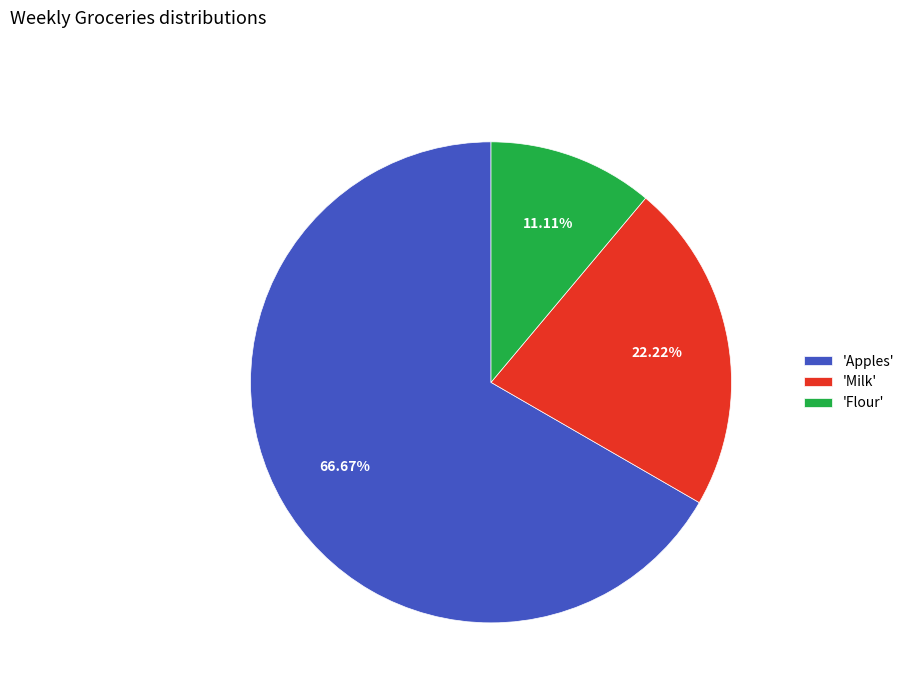

Which slice is the largest?

'Apples'